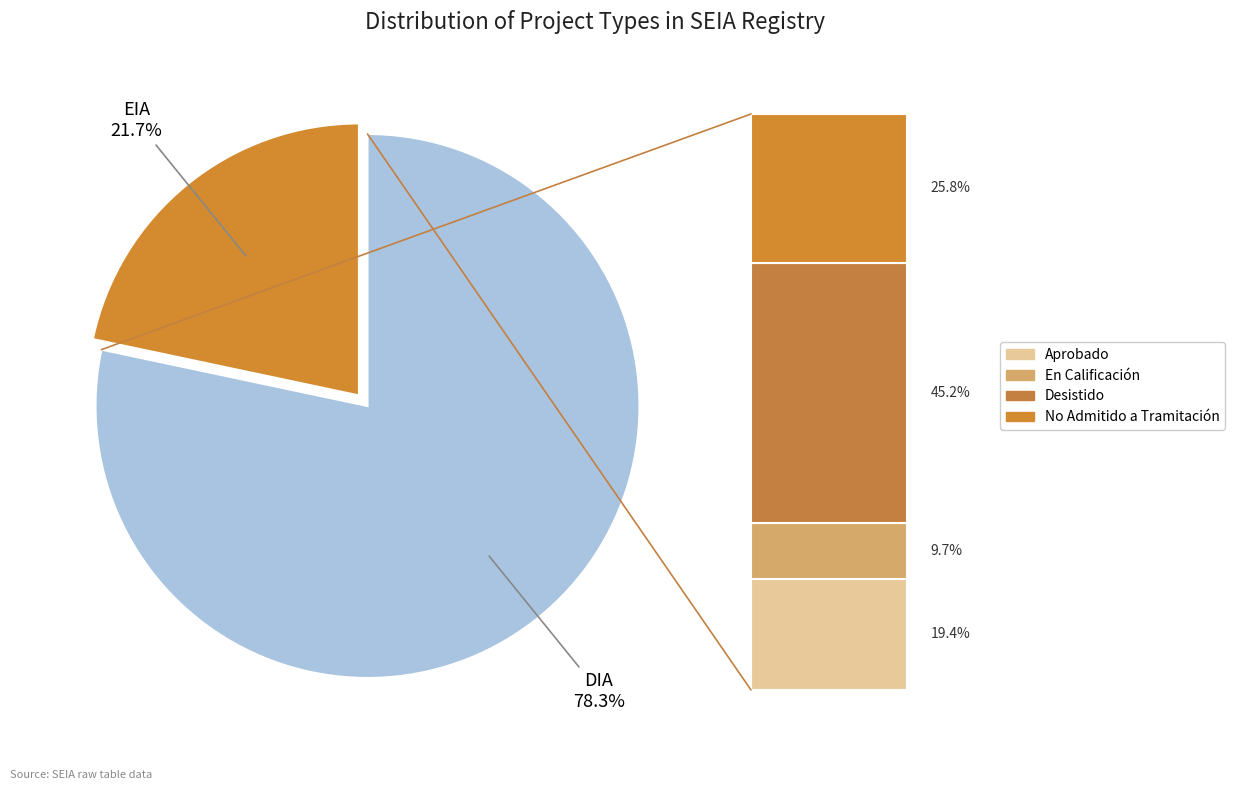

Is there any slice that represents more than half of the pie?

Yes